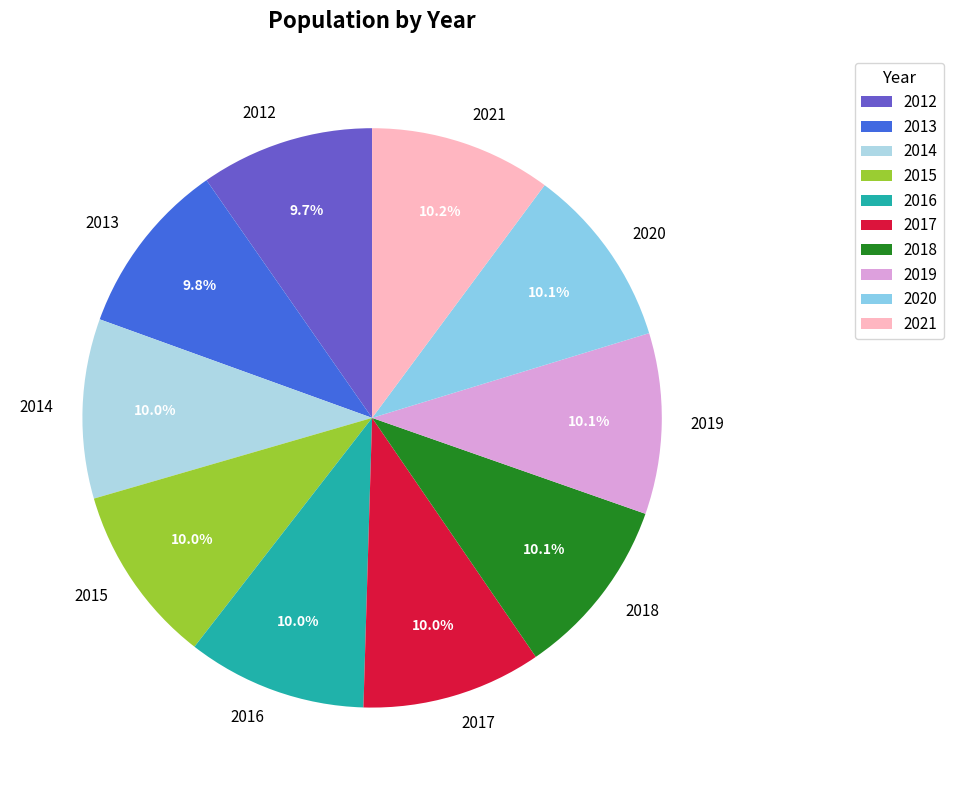

Is there any slice that represents more than half of the pie?

No